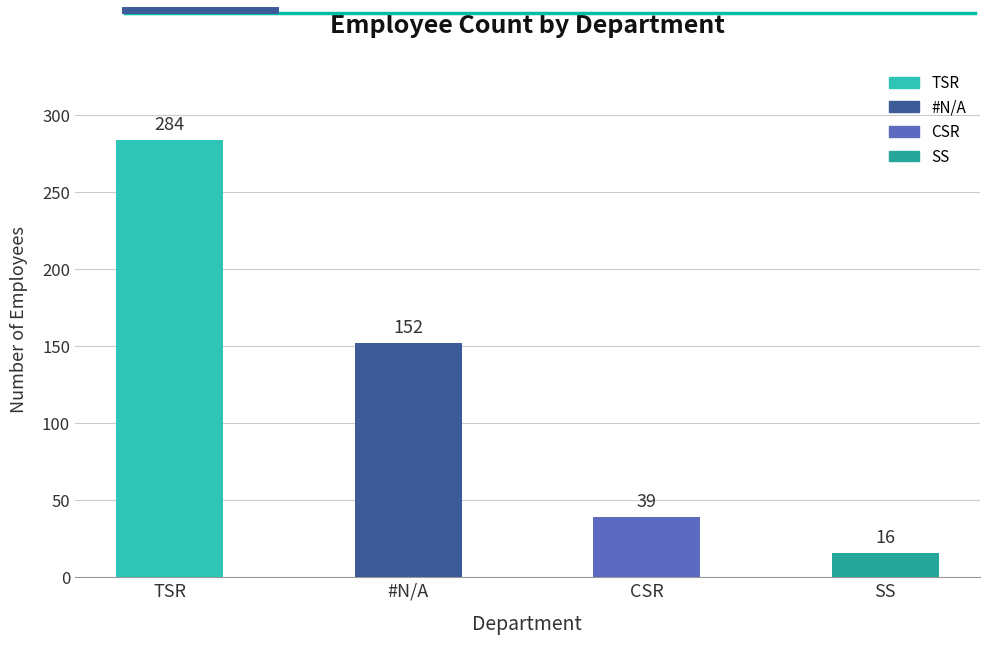

At which label does the data first exceed 152?

TSR